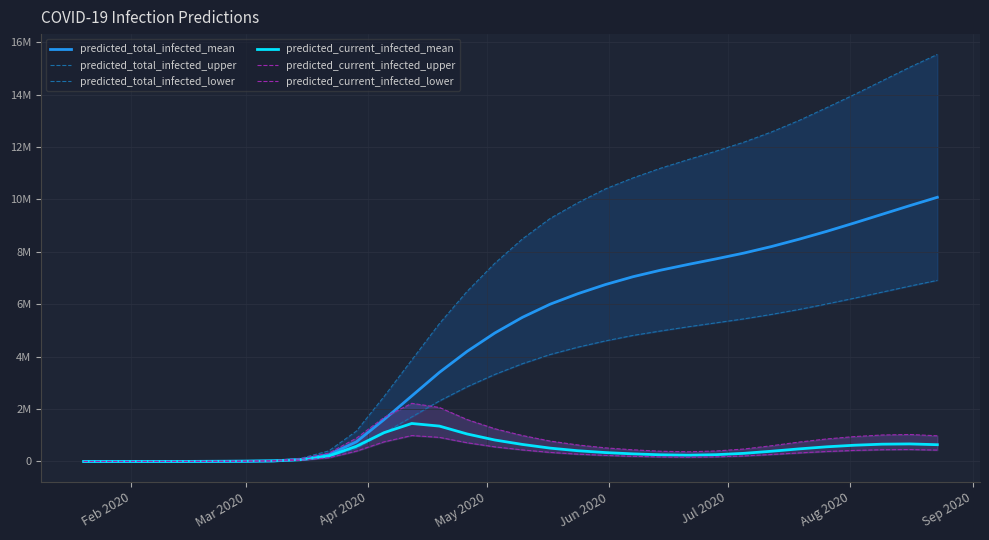

What is the difference between the maximum and minimum values in the predicted_current_infected_mean series?

1449974